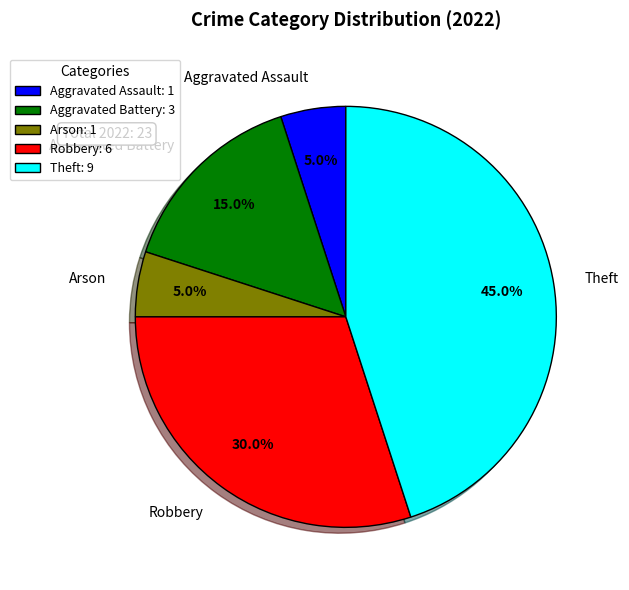

Is there any slice that represents more than half of the pie?

No